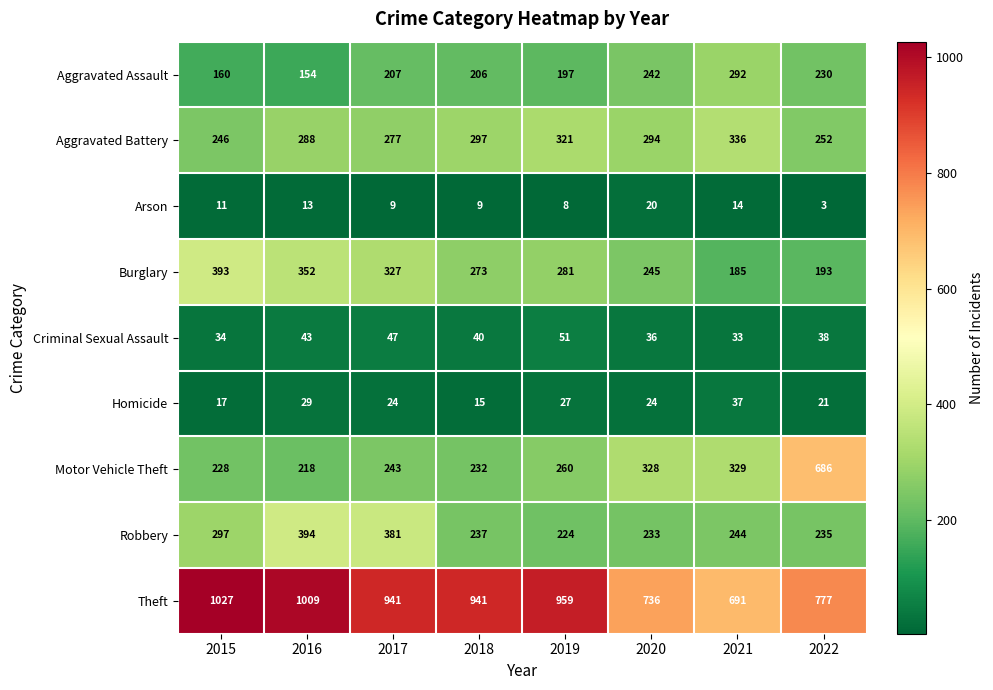

What is the minimum value shown in the chart?

3